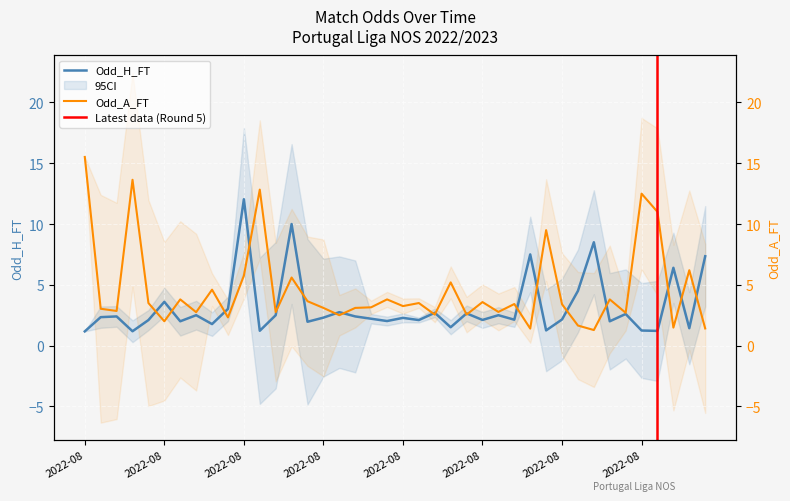

What is the sum of all Odd_A_FT values?

183.4